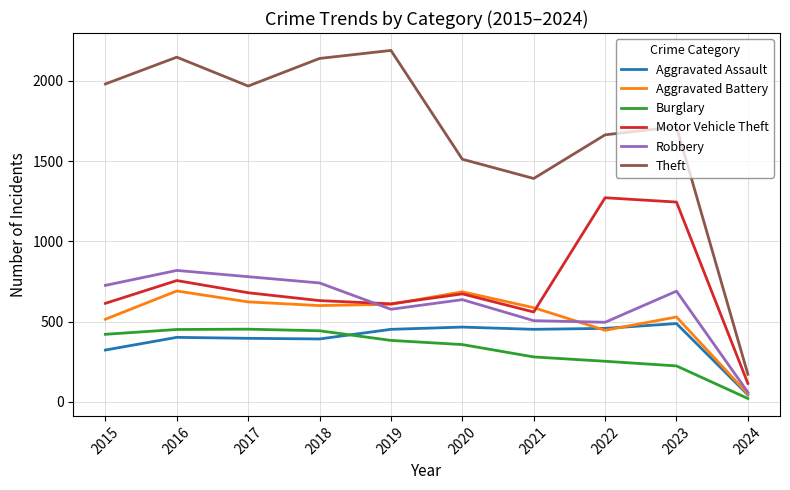

True or false: Aggravated Battery and Burglary cross at least once.

False